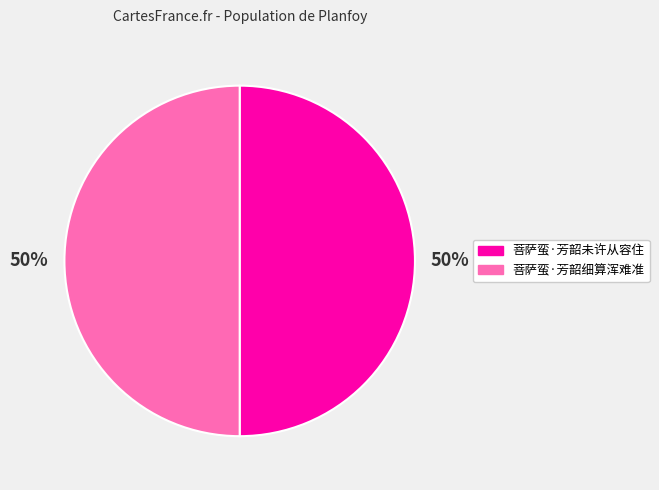

True or false: 菩萨蛮·芳韶未许从容住 accounts for 50% of the total.

True